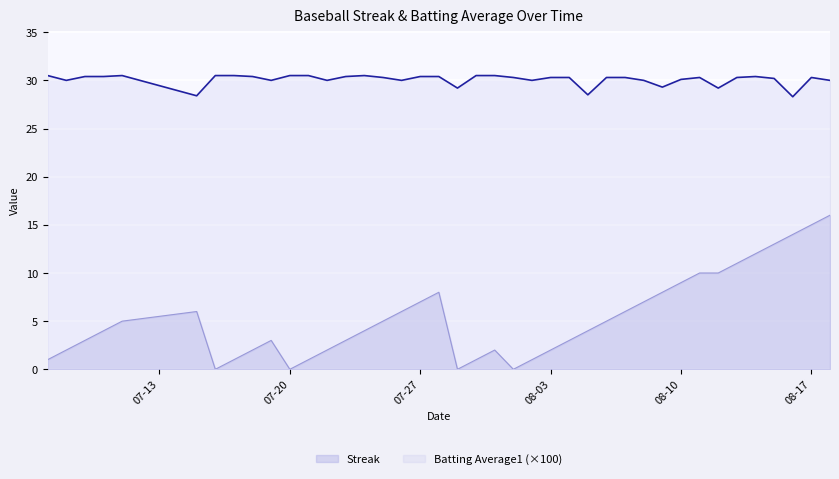

Which series has the widest spread of values?

Streak